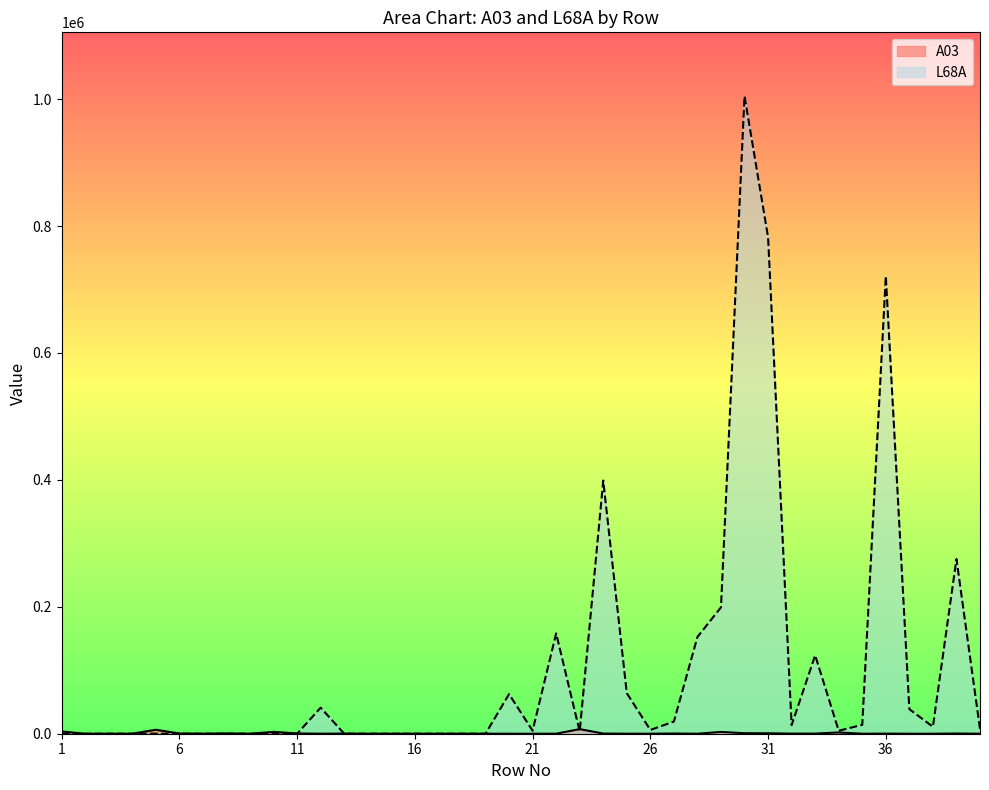

What is the difference between the highest and lowest values at 37?

38735.4